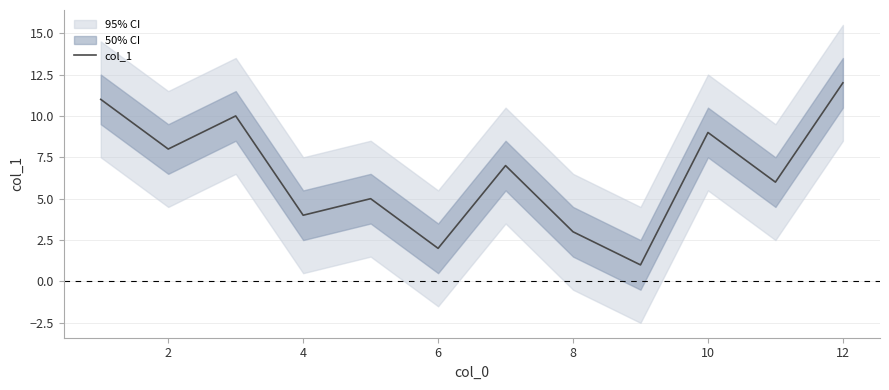

What is the label of the 2nd point from the left?

2